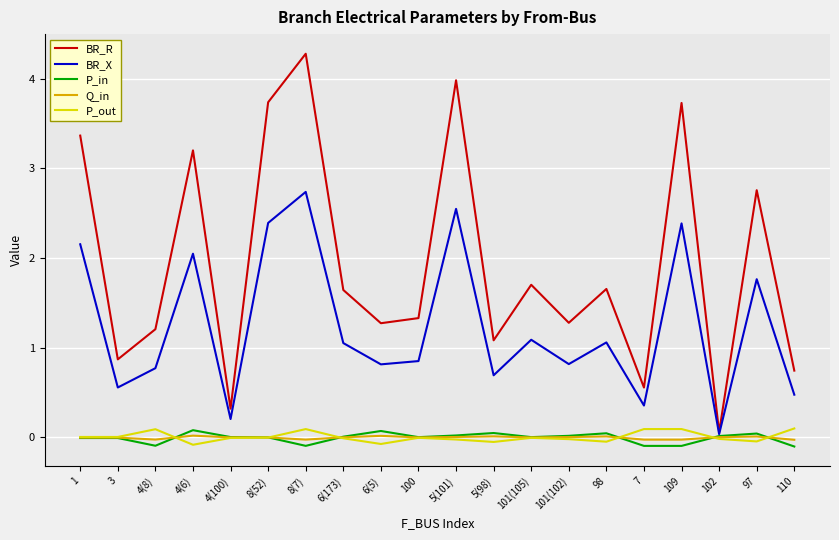

Which series has the largest total across all categories?

BR_R